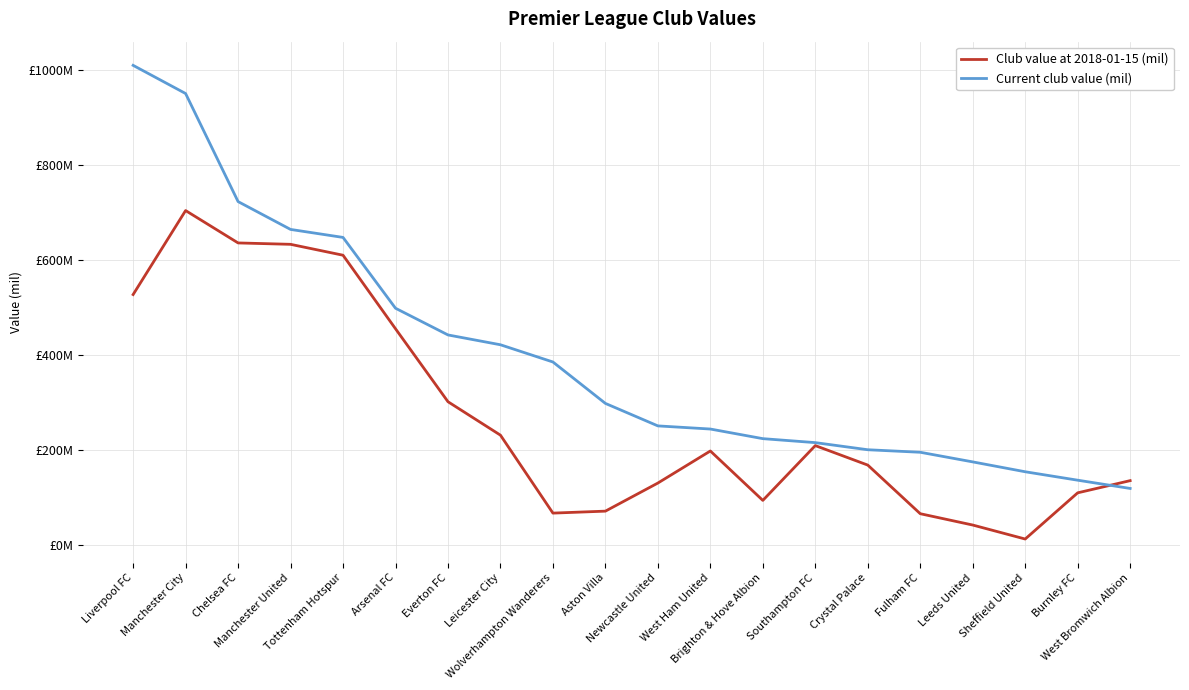

What is the value of the Current club value (mil) point at the 11th from the left?

250.8